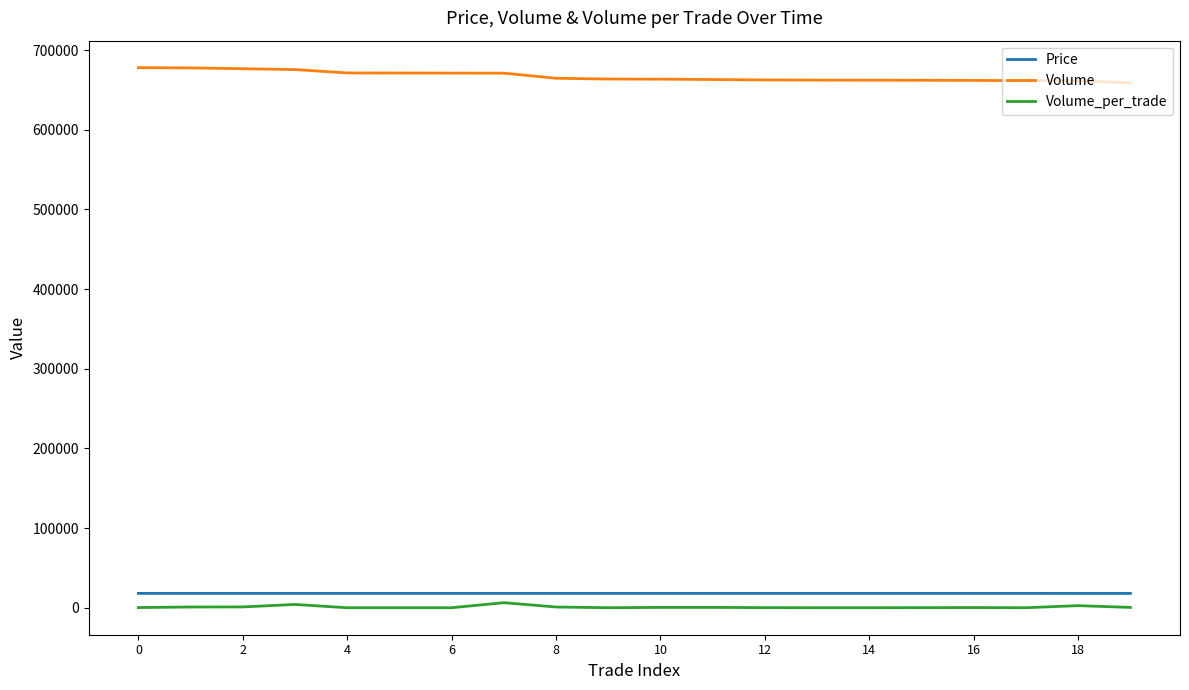

True or false: Volume_per_trade has more than 0 points higher than both neighbors.

True